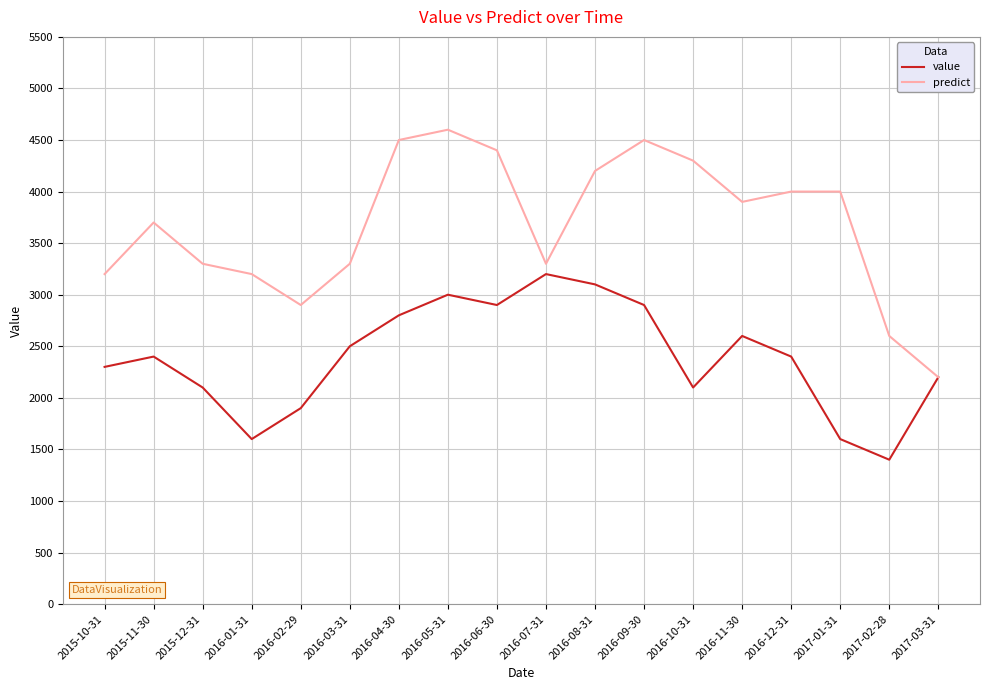

In predict, how many points are lower than both neighbors (excluding endpoints)?

3